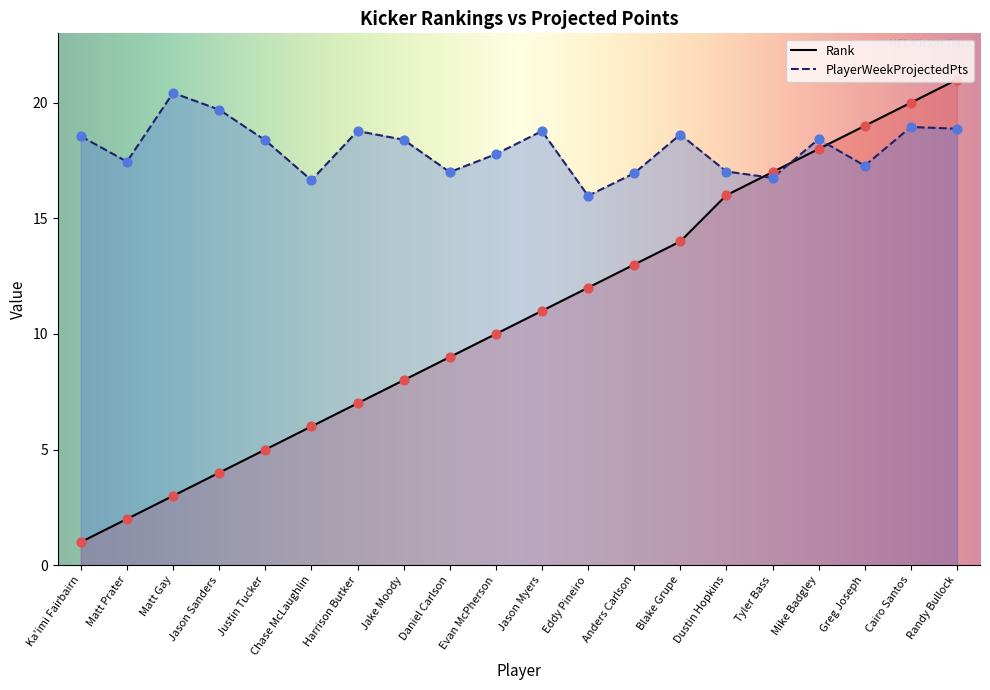

Which series reaches the maximum Y coordinate?

Rank